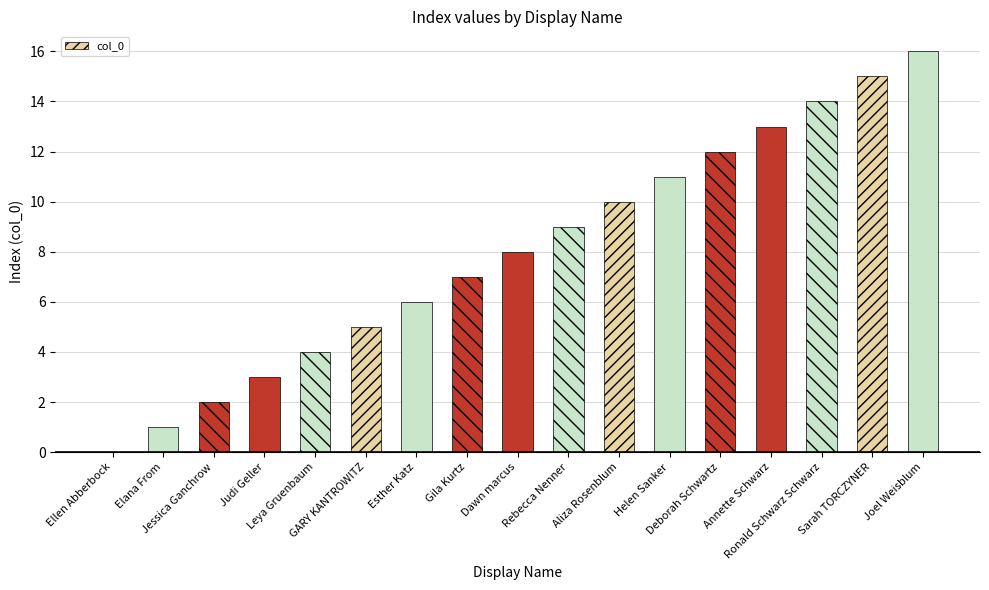

Approximately how many times larger is the value at Annette Schwarz compared to Deborah Schwartz?

1.1